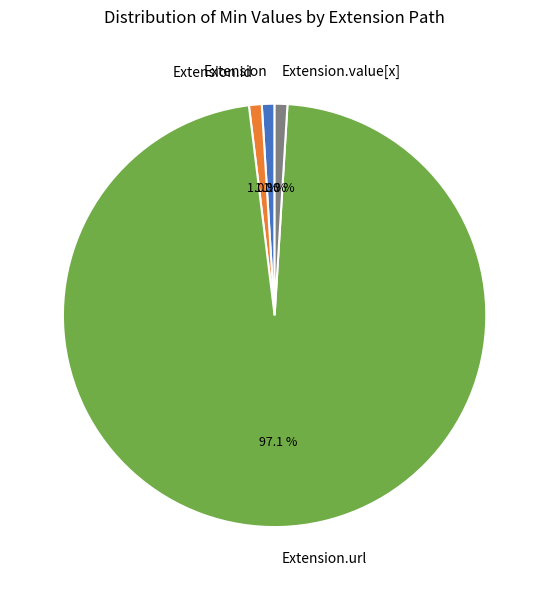

Which has a higher value, Extension.id or Extension.url?

Extension.url